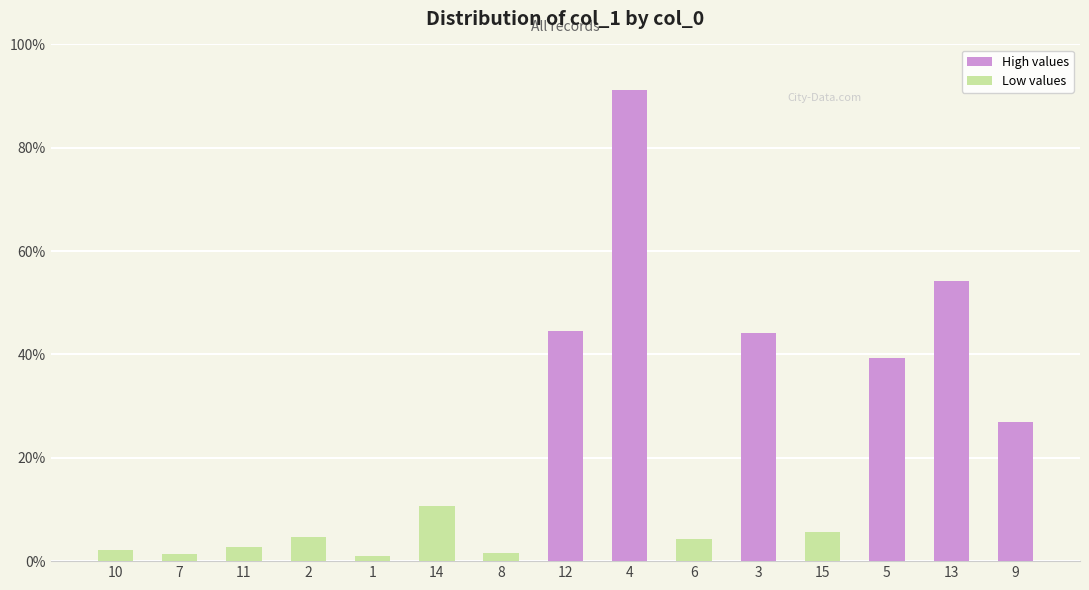

True or false: the data shows 141.6 at 3.

True